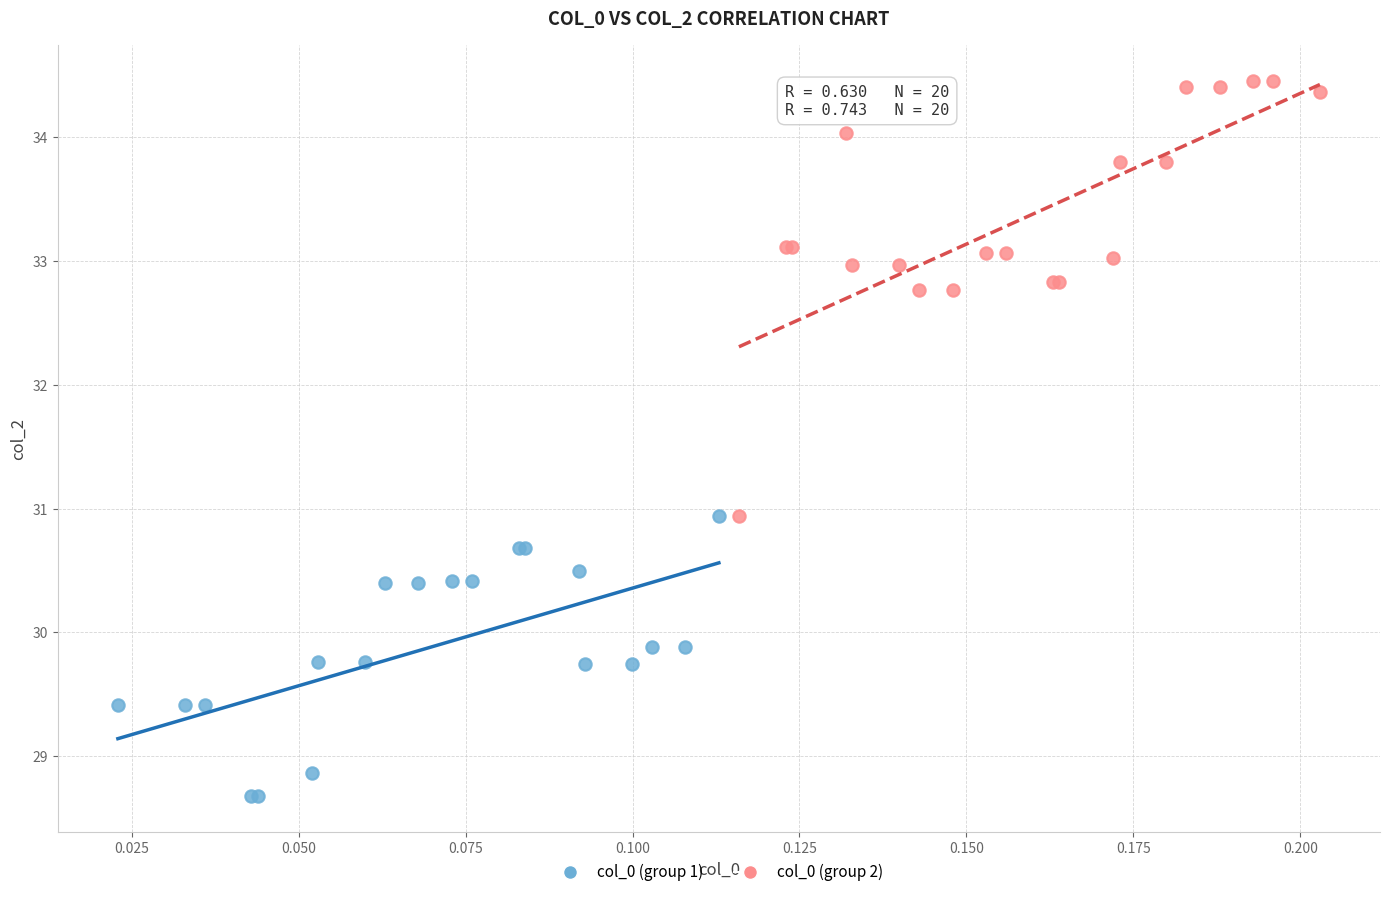

What are all the series names shown in the legend?

col_0 (group 1), col_0 (group 2)